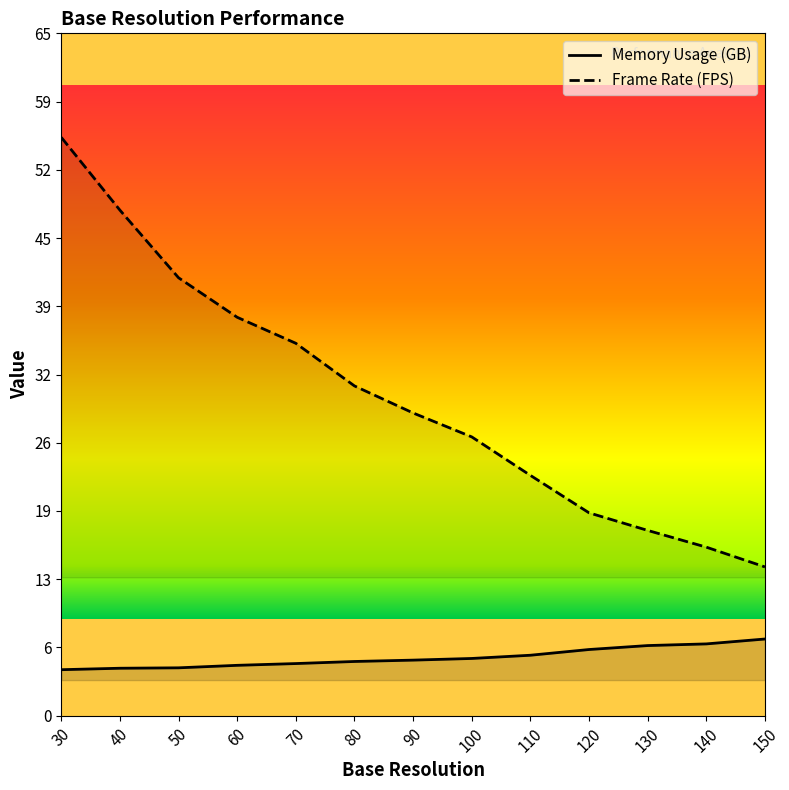

Is it true that Frame Rate equals 28.2 at 140?

False